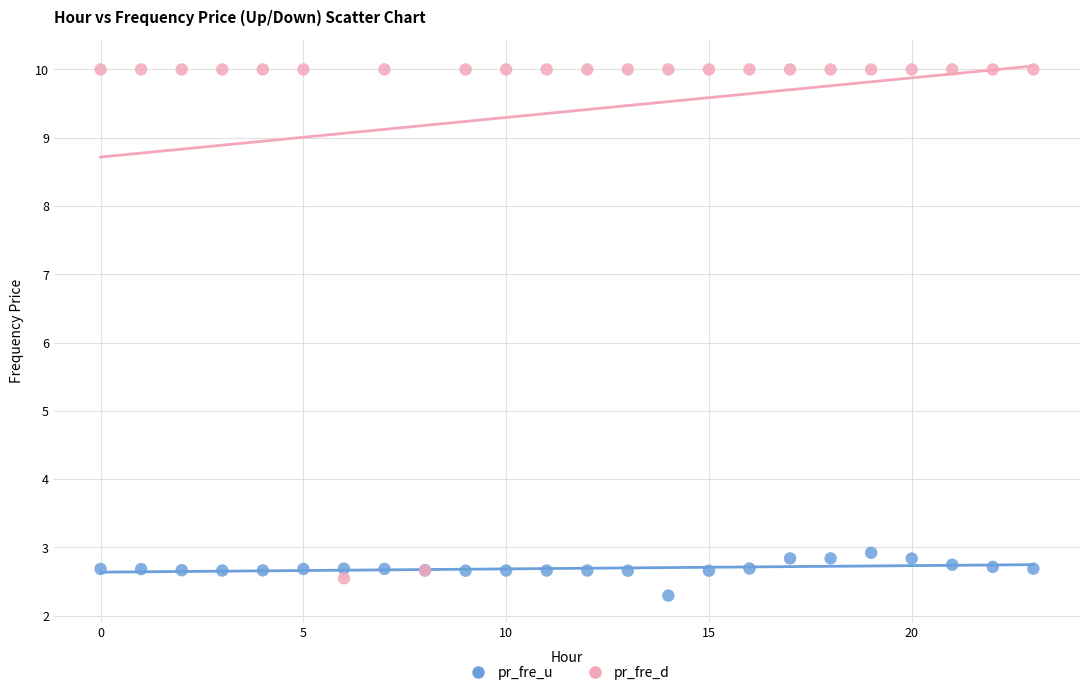

What are all the series names shown in the legend?

pr_fre_u, pr_fre_d